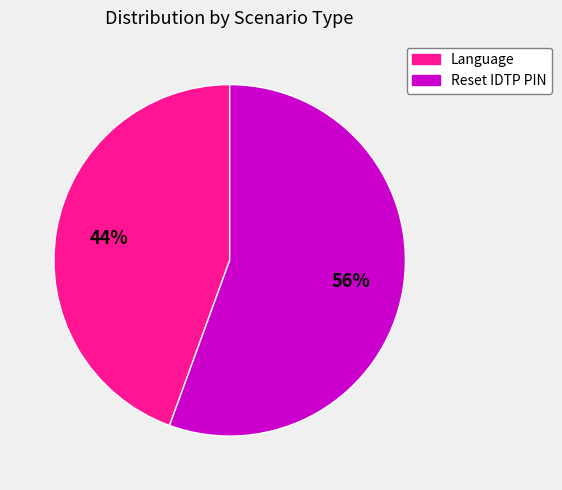

Between Language and Reset IDTP PIN, which is larger?

Reset IDTP PIN